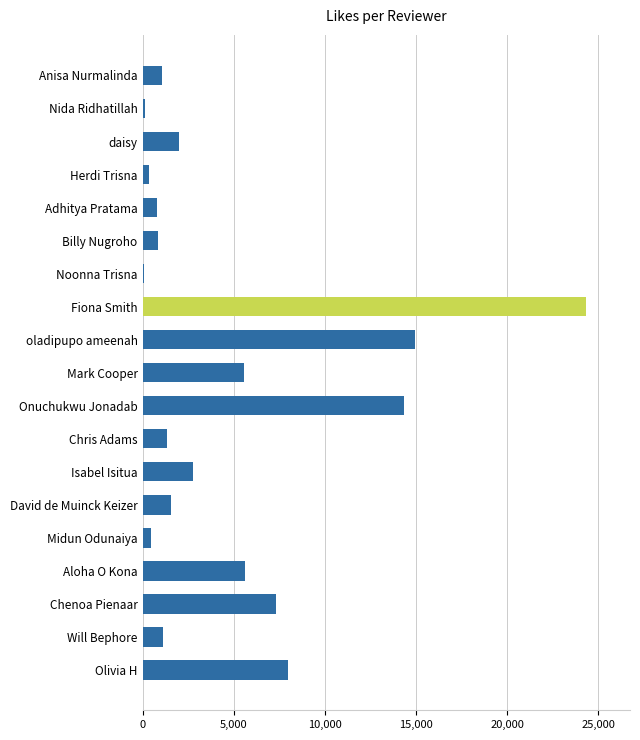

Between Chris Adams and Noonna Trisna, which is larger?

Chris Adams